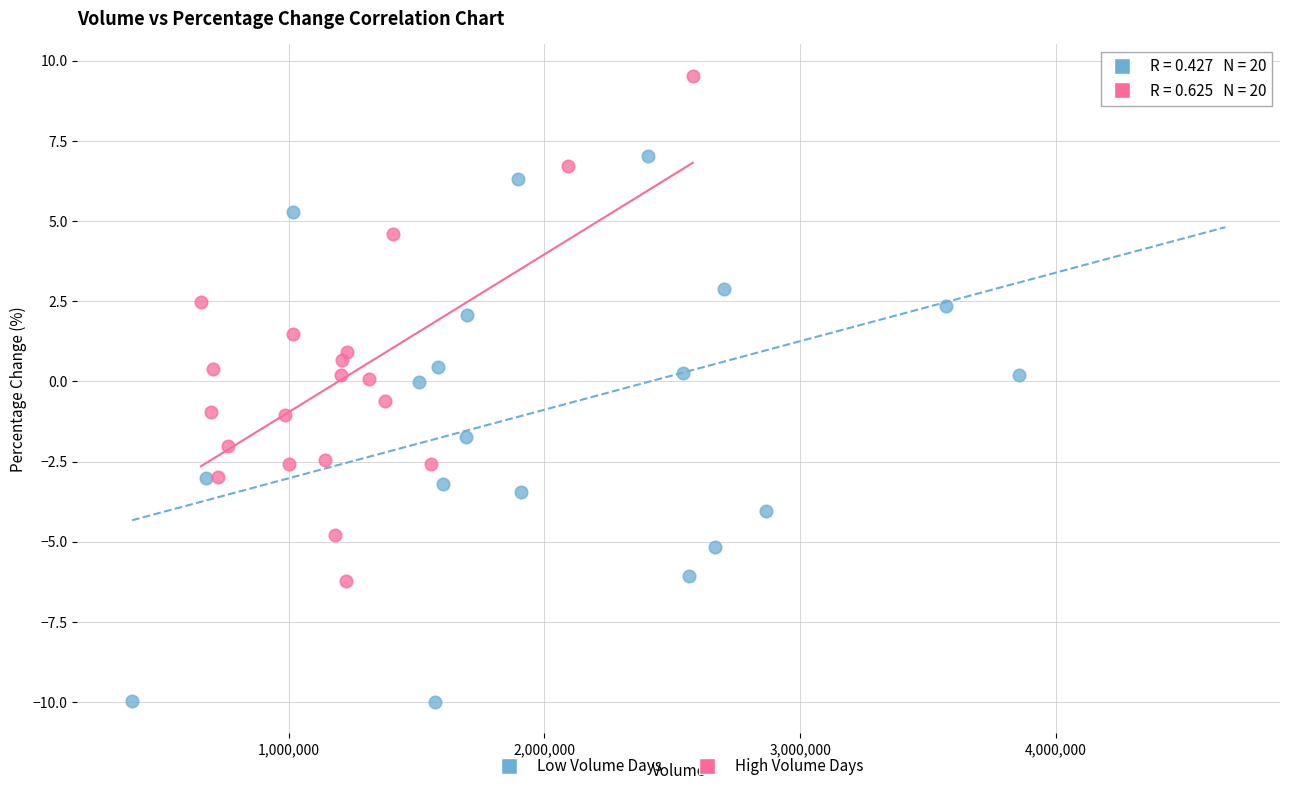

Which series contains the lowest Y value?

Low Volume Days